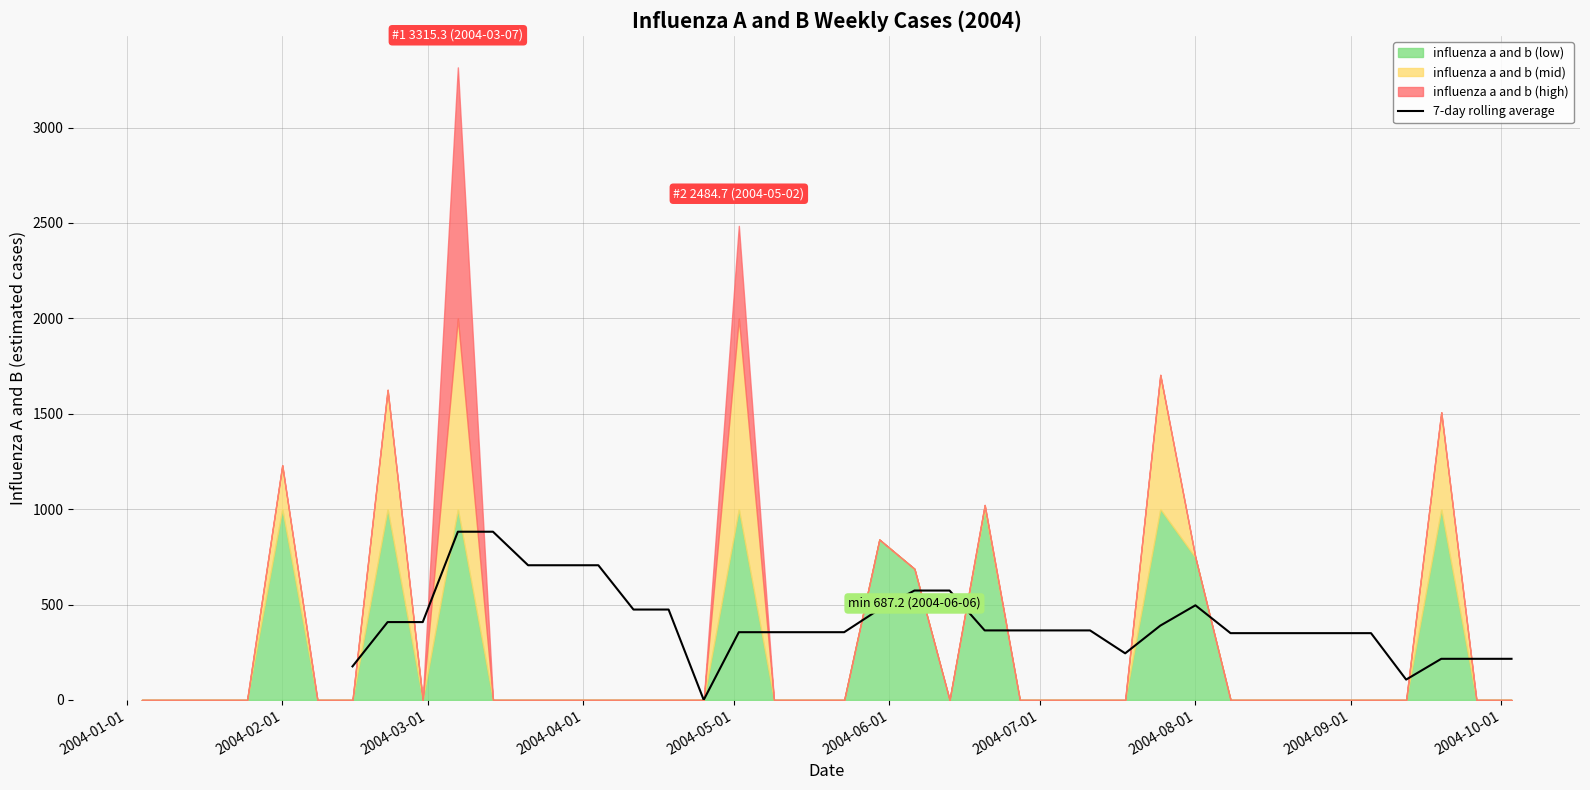

True or false: there are more than 0 points higher than both neighbors.

True